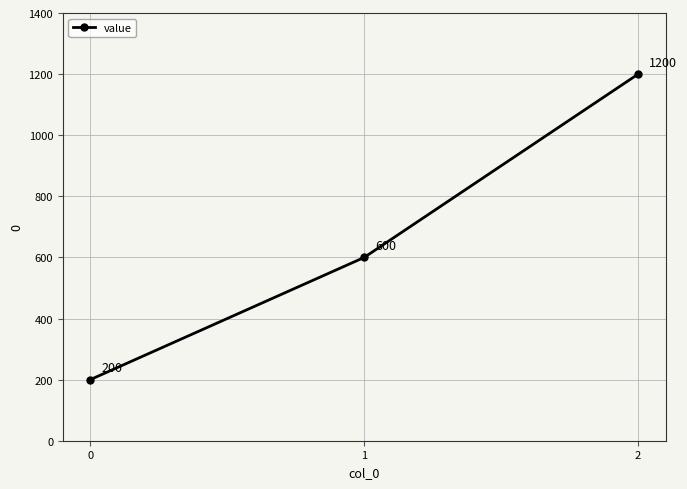

Between 2 and 1, which is larger?

2